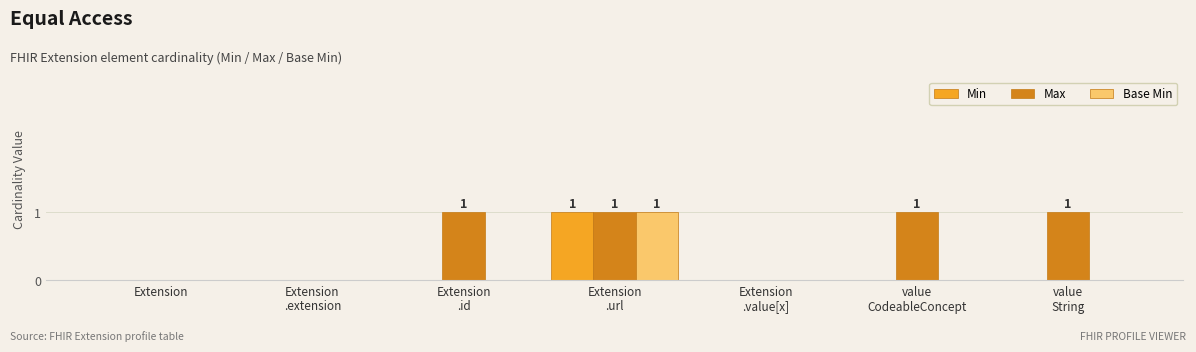

What is the spread (max minus min) of values at value
CodeableConcept?

1